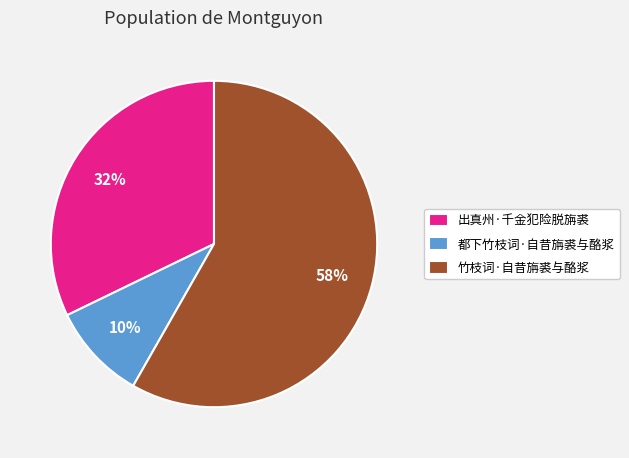

To the nearest percent, what is the average slice percentage?

33%